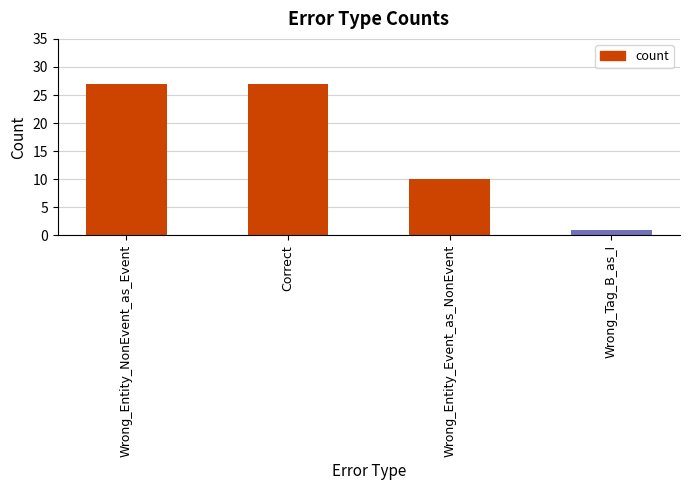

Count the values in the range 10 to 27.

3